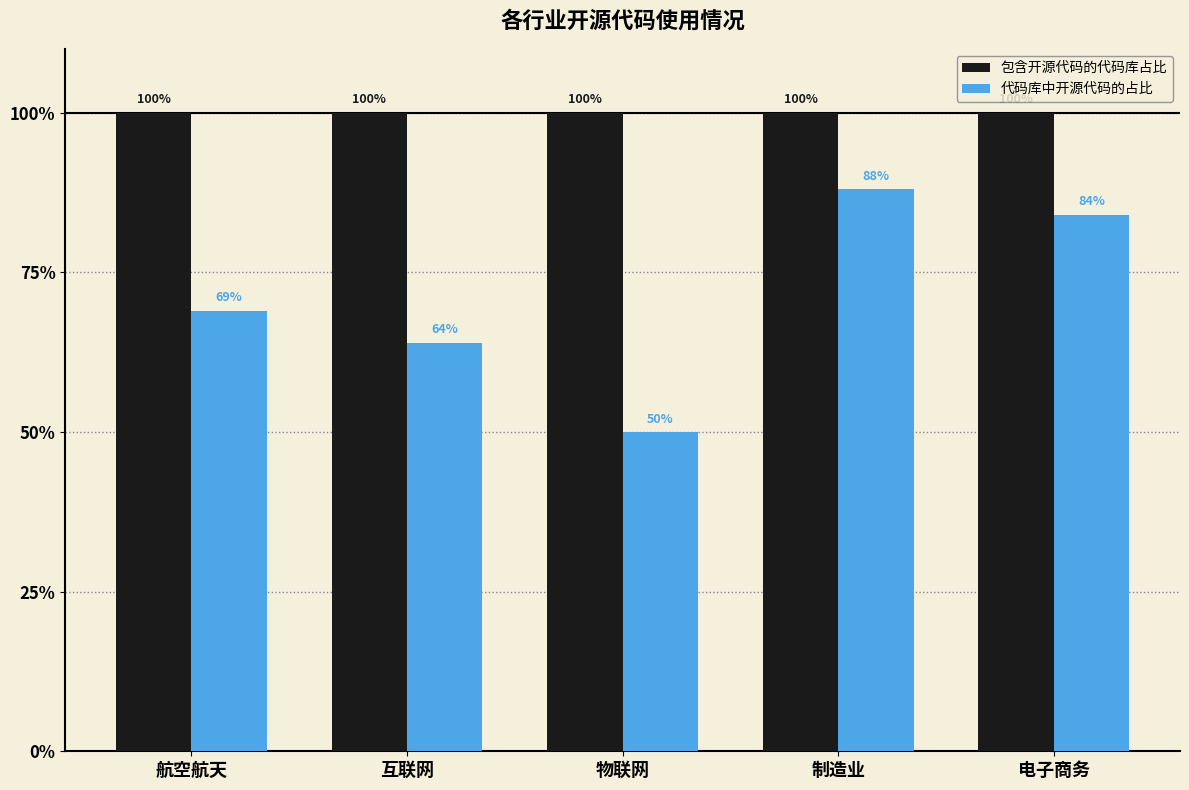

How many groups of bars are there?

5